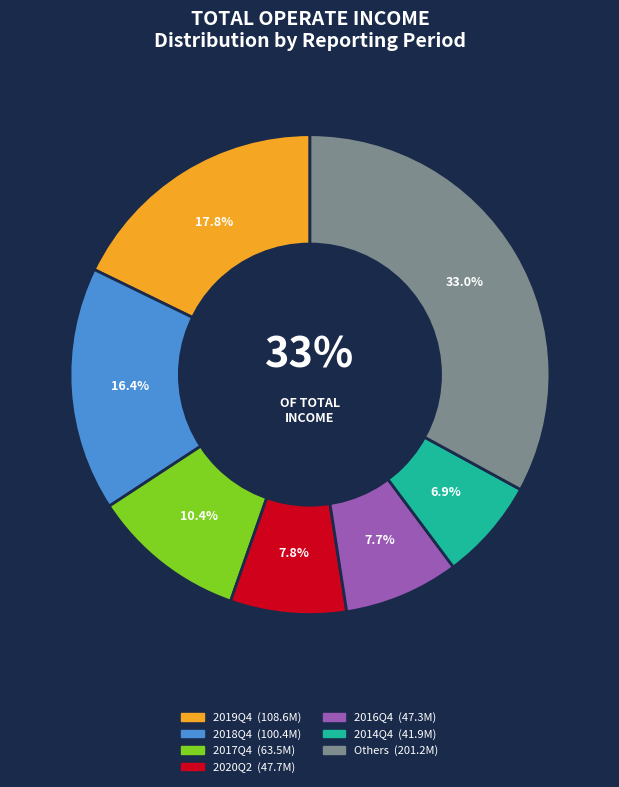

What is the total percentage of 2016Q4 and 2014Q4?

14.6%